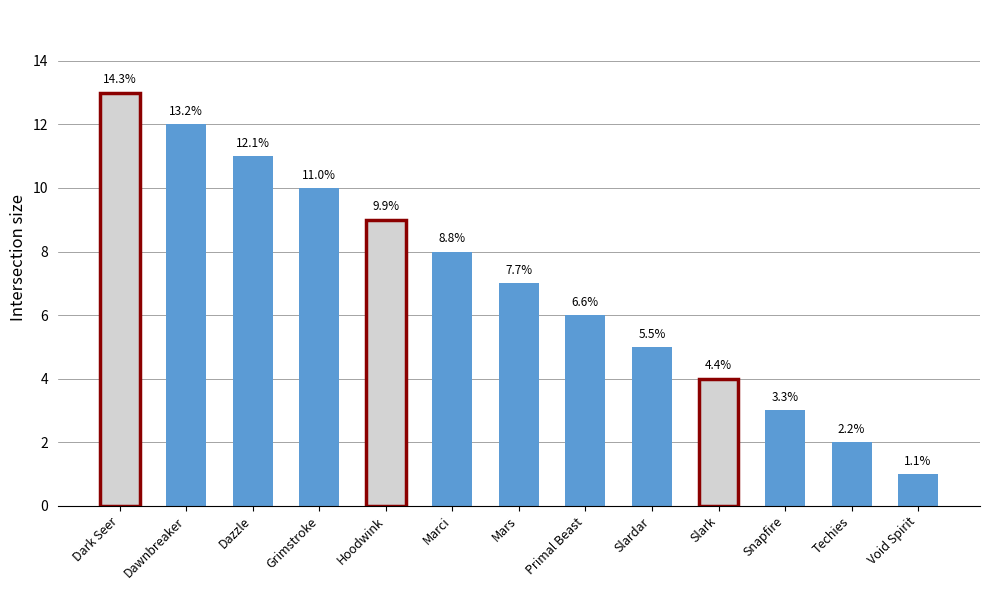

Reading right to left, transcribe all the data shown in this chart.

1	2	3	4	5	6	7	8	9	10	11	12	13